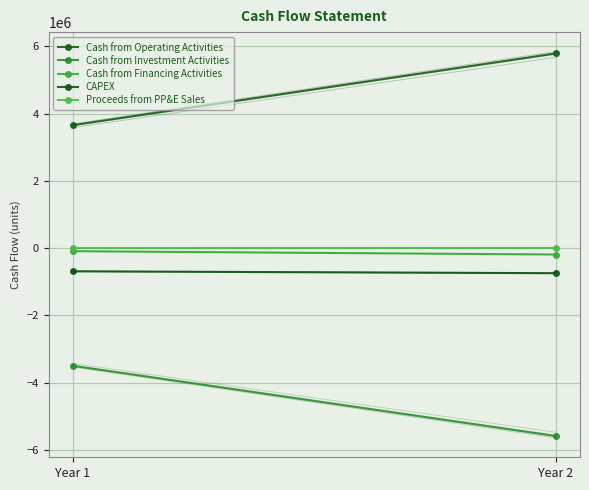

Between Year 1 and Year 2, which series saw the biggest shift?

Cash from Operating Activities